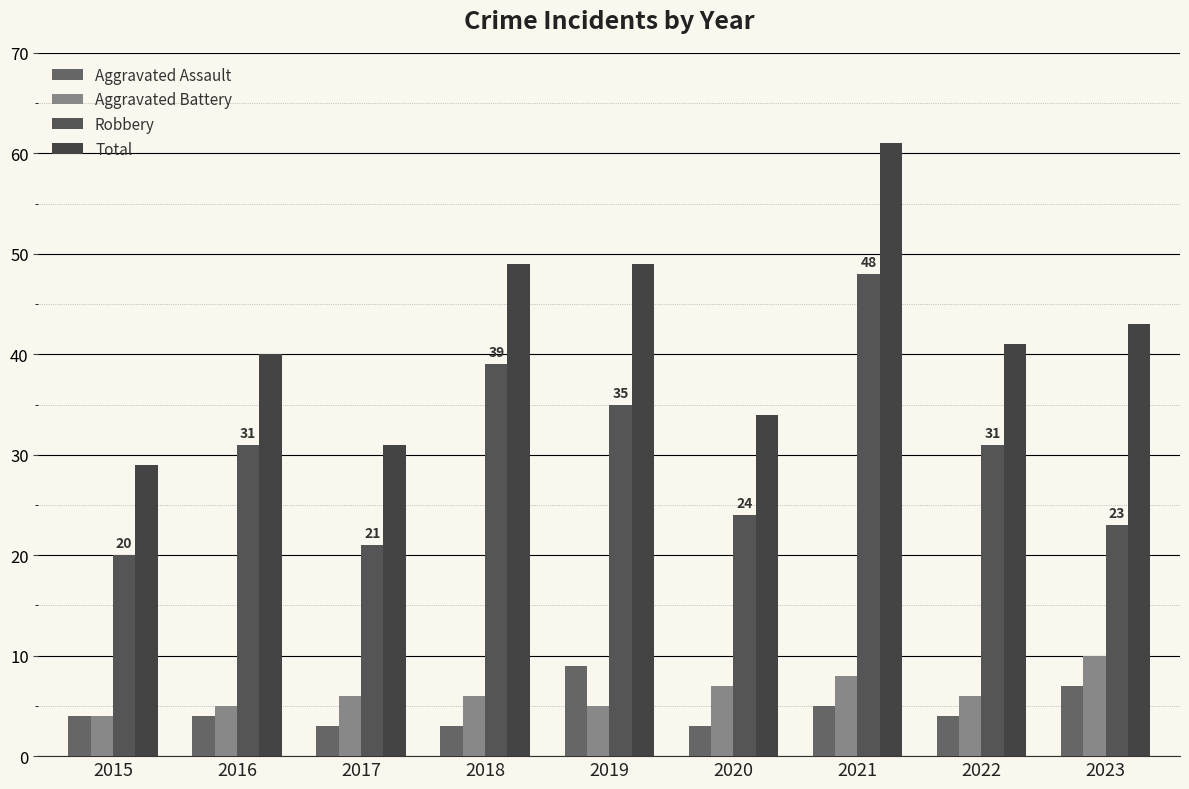

What is the value of the Aggravated Assault bar at the 6th from the left?

3